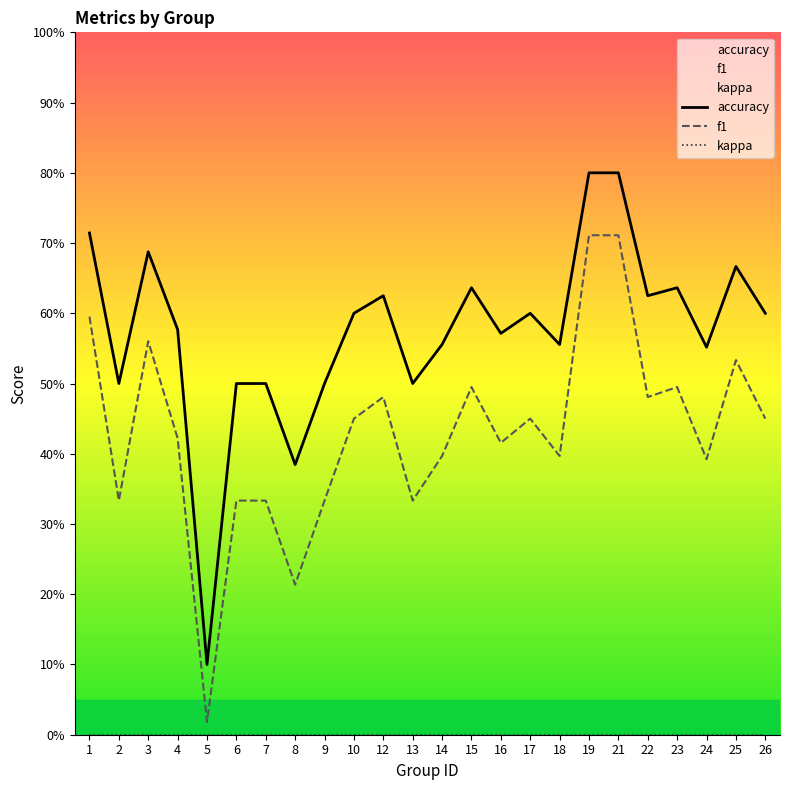

How many lines are shown in the chart?

3